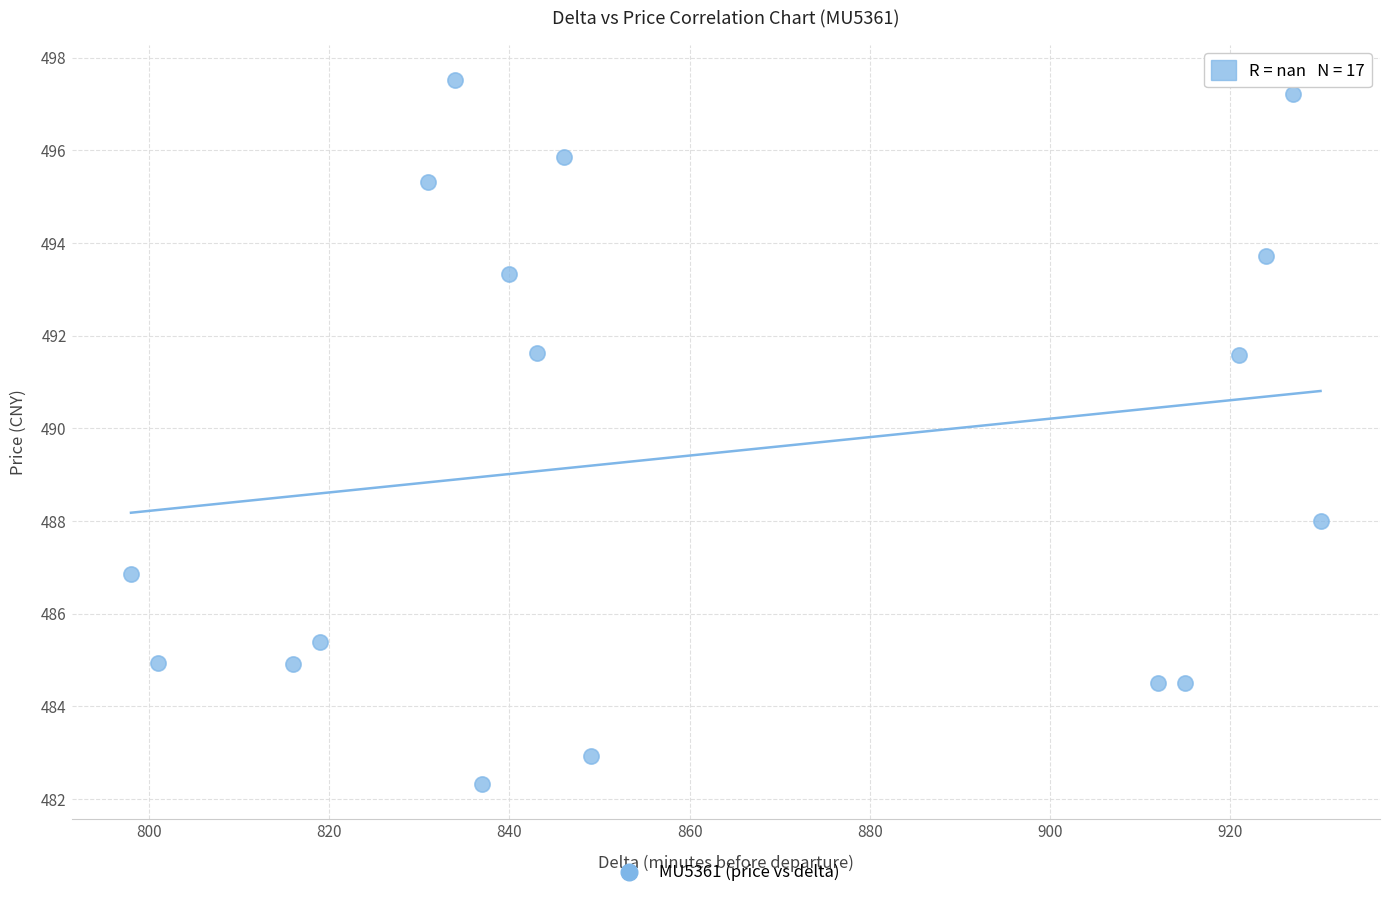

What is the range of X values (max minus min)?

132.0